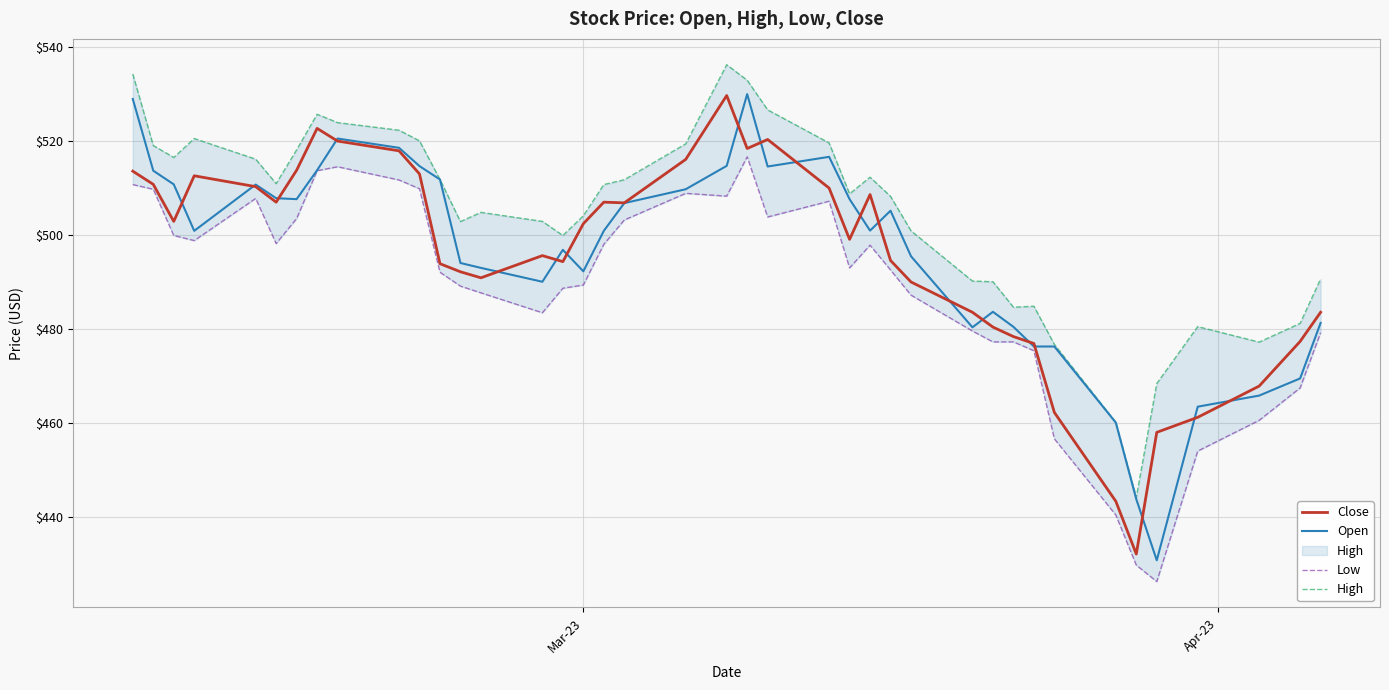

True or false: High and Low intersect in this chart.

False